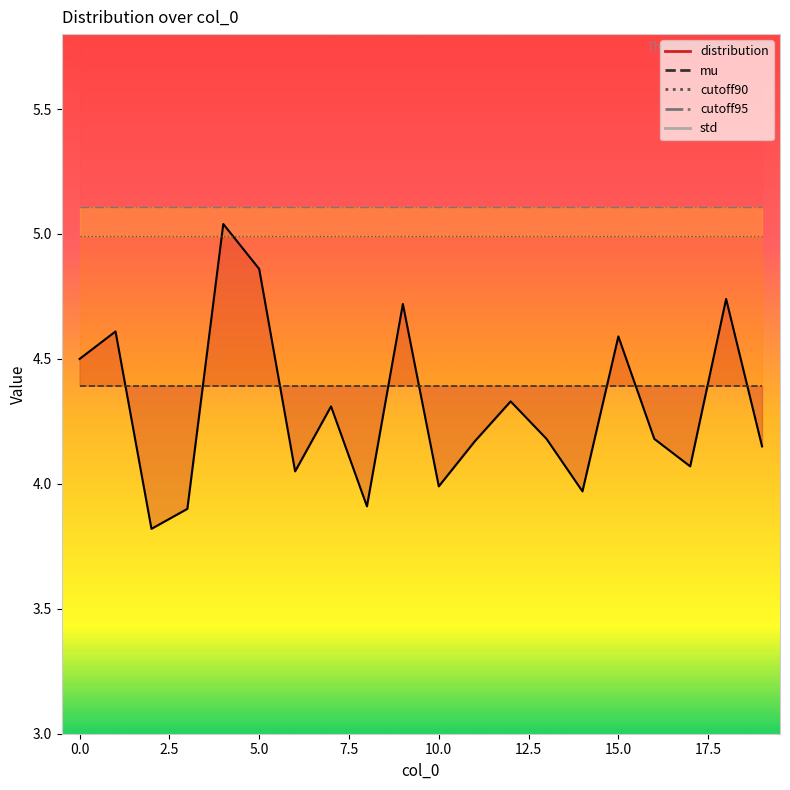

The value of cutoff90 at 12 is 5.0. True or false?

True